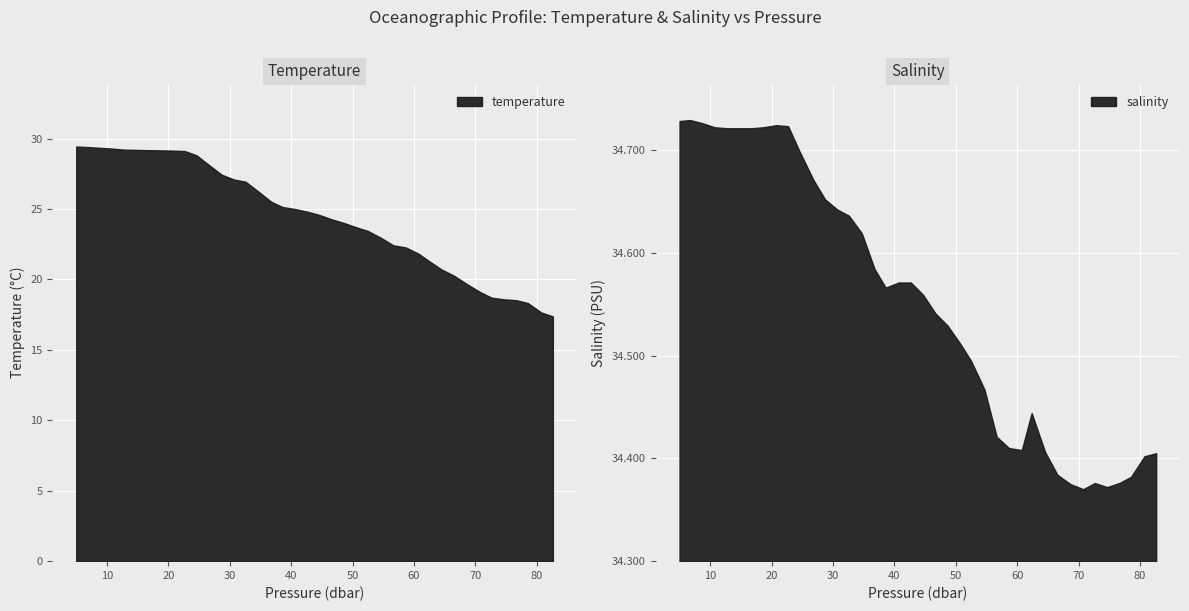

Is it true that pressure equals 41.1 at 32?

False